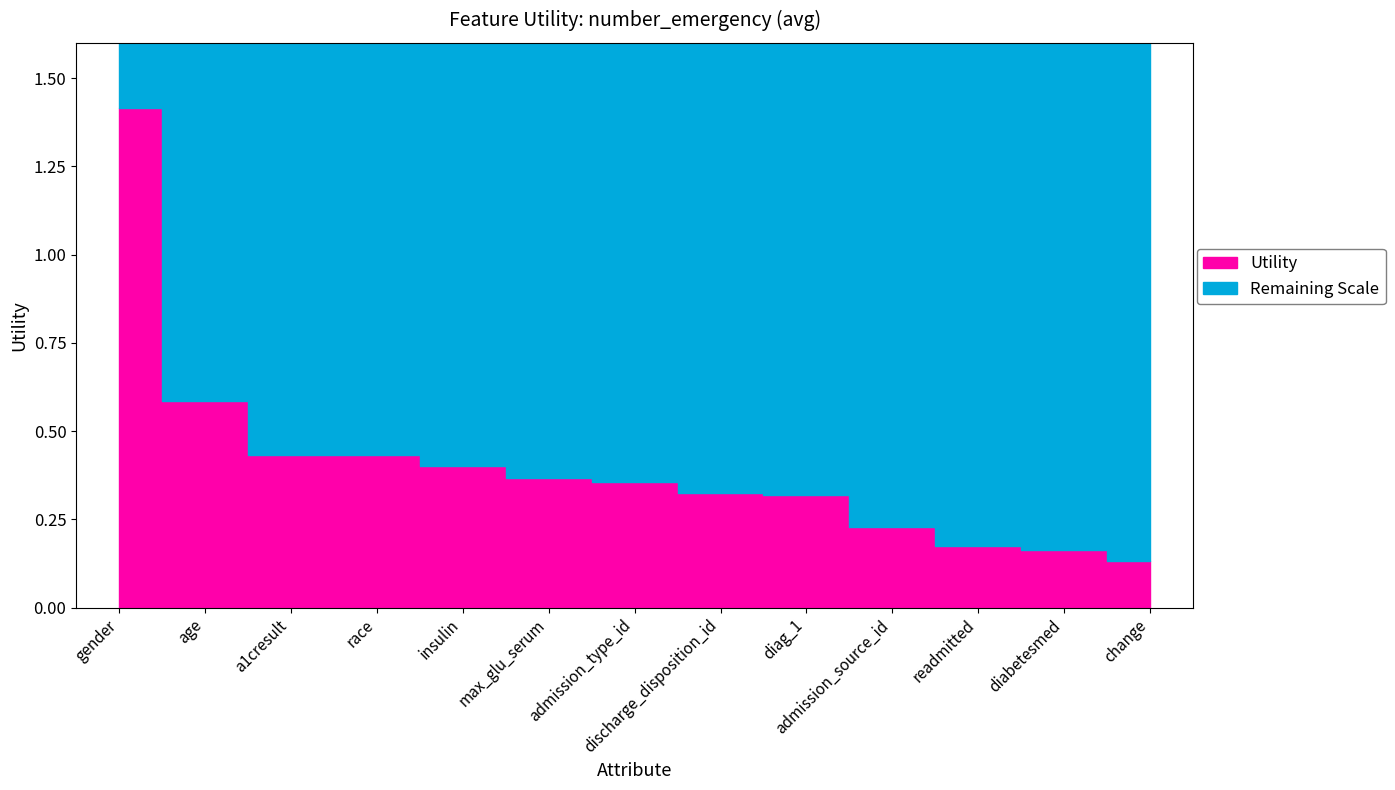

True or false: the data shows 0.4 at admission_type_id.

True